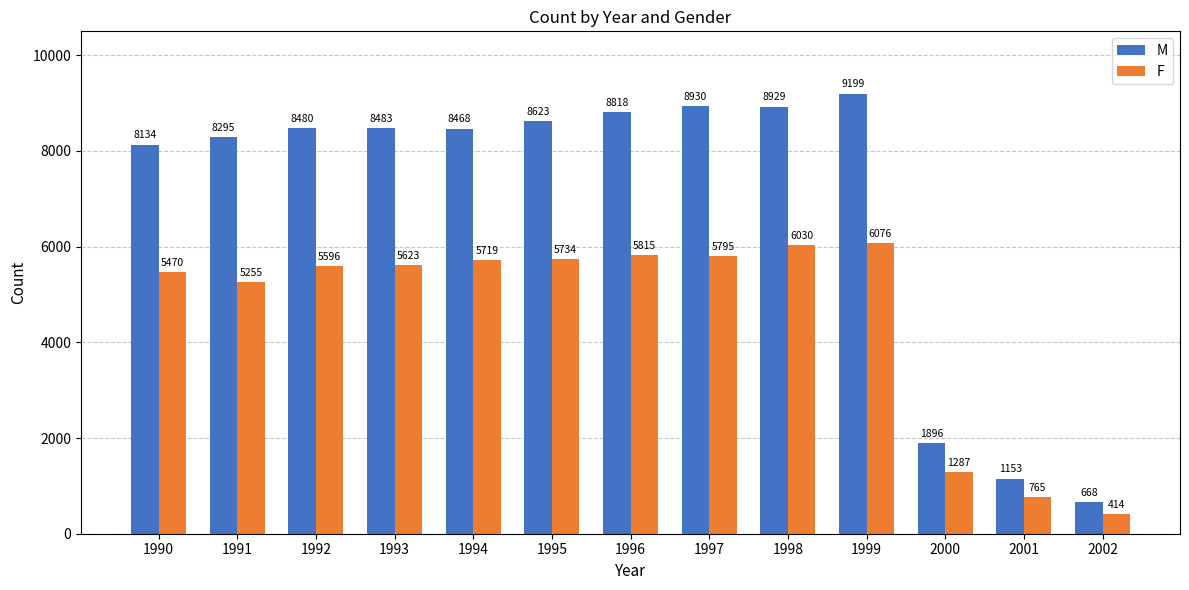

What is the greatest value displayed?

9199